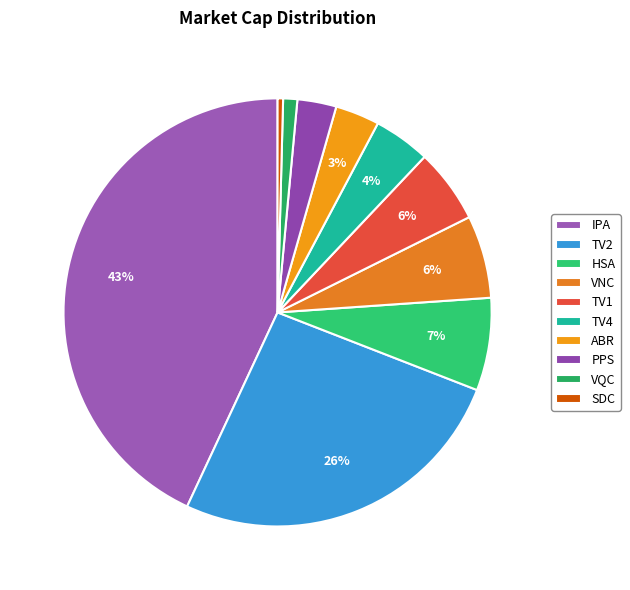

The ABR slice represents 1% of the pie. True or false?

False